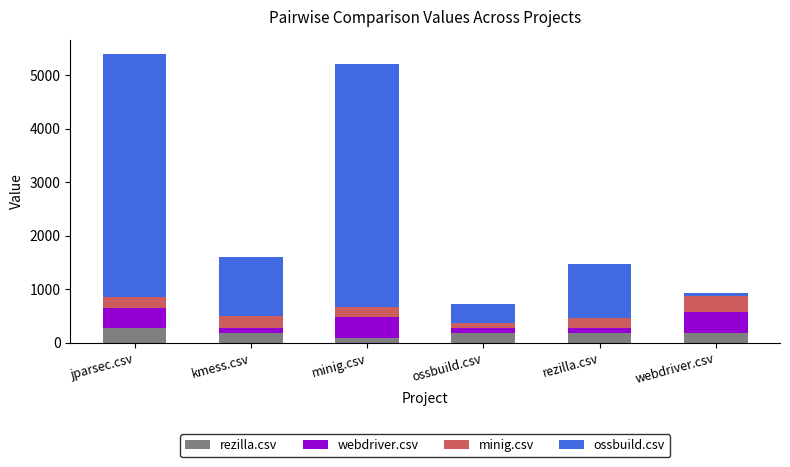

What is the total value across all series at jparsec.csv?

5393.5